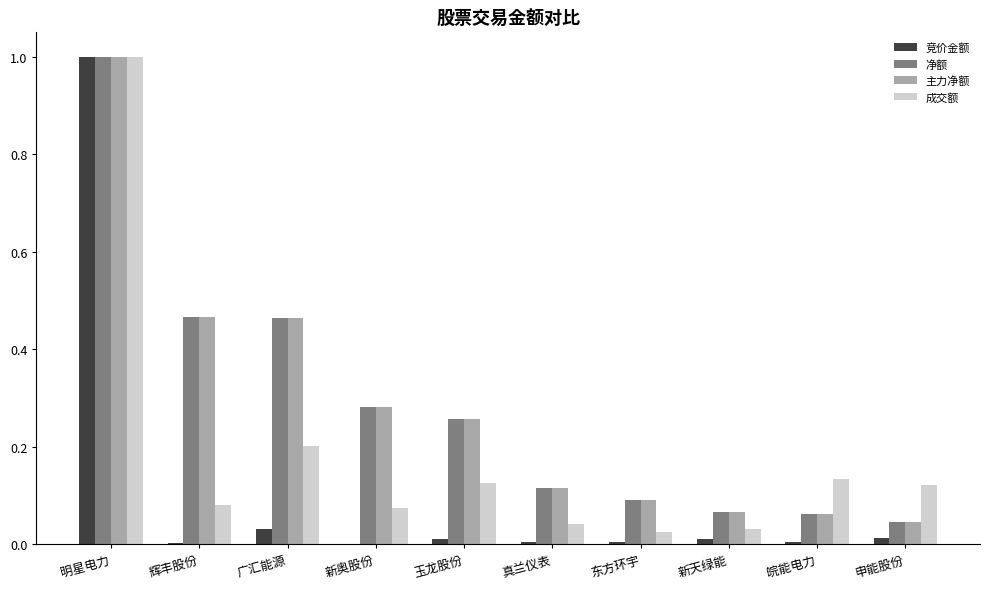

How many series are shown in this chart?

4